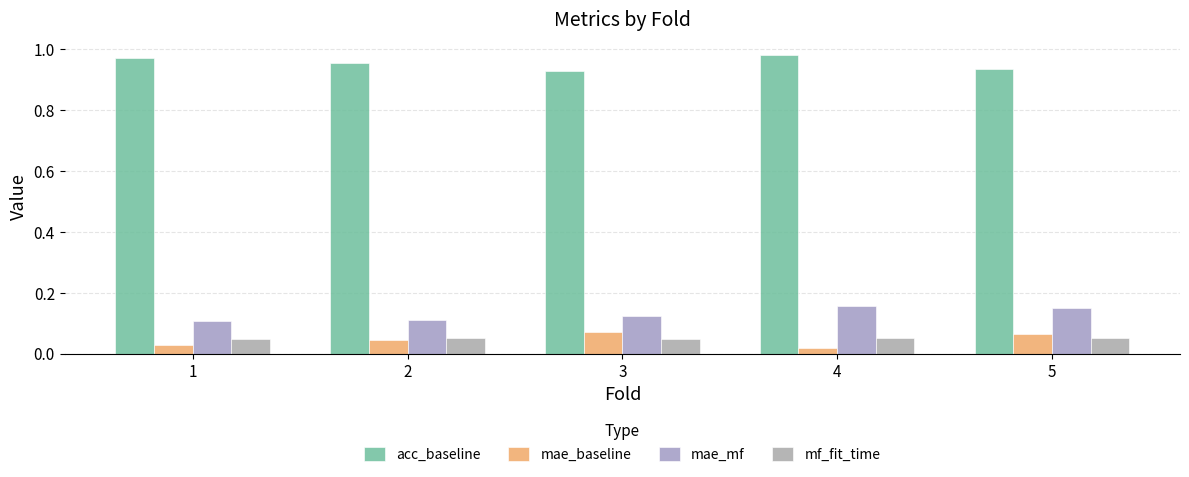

What is the maximum value shown in the chart?

1.0